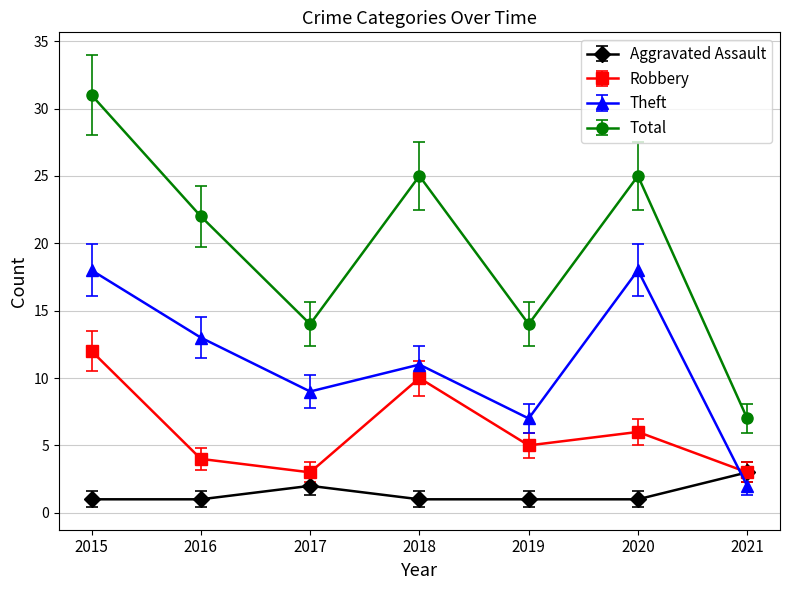

Between 2015 and 2018, which series saw the biggest shift?

Theft